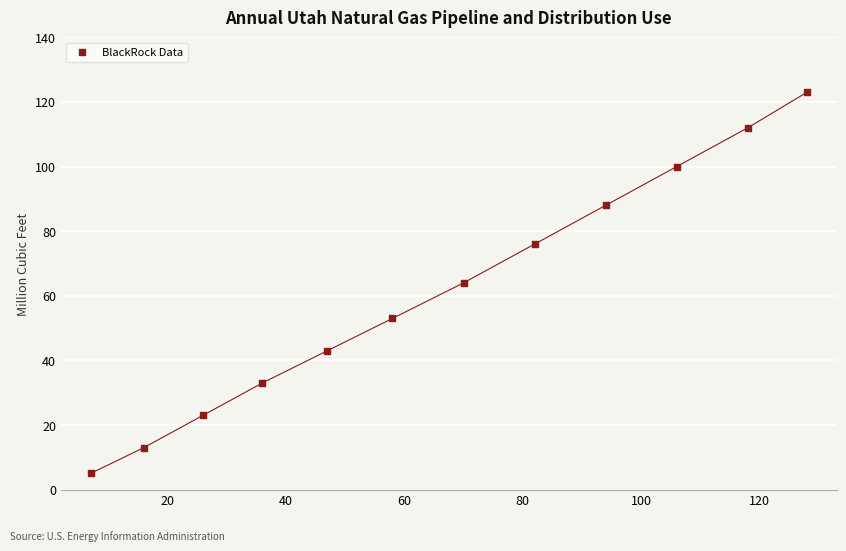

What is the average Y value?

61